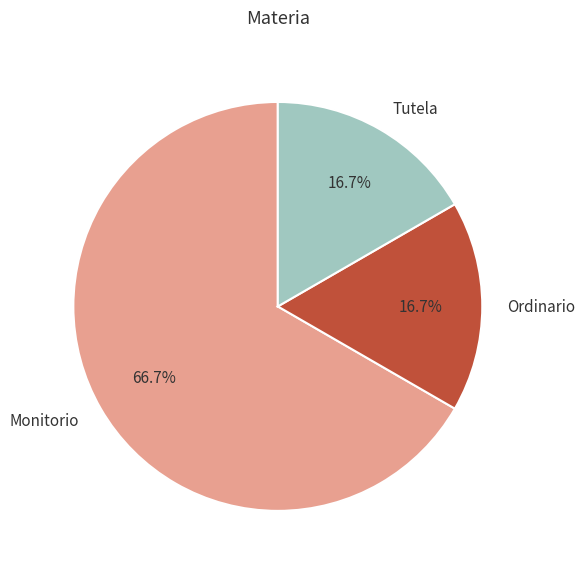

To the nearest percent, what is the difference between the Ordinario and Monitorio slice percentages?

50%